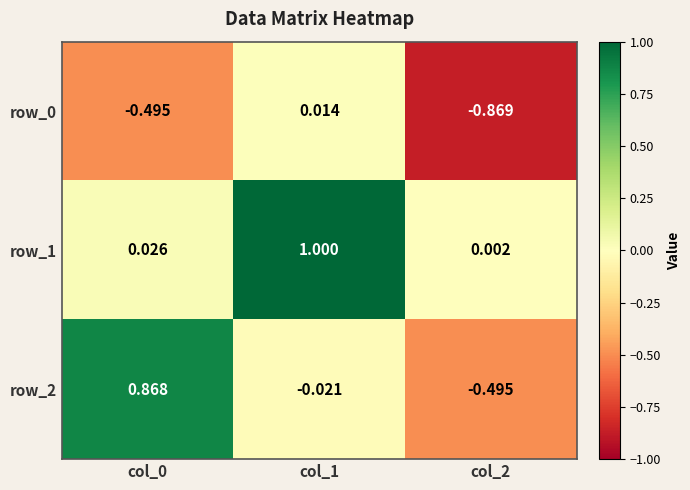

Which series has the largest range (max minus min)?

row_2